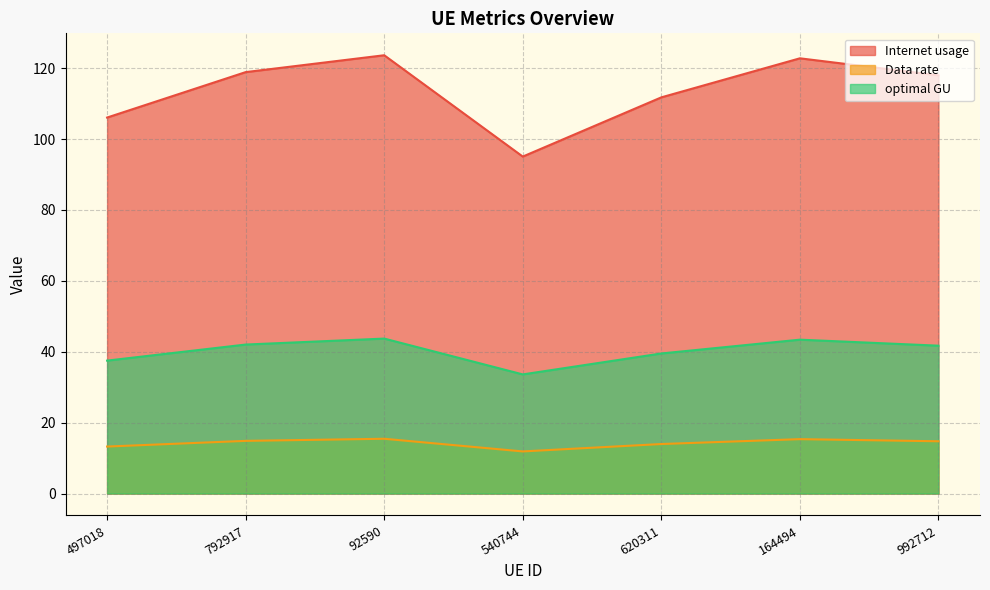

True or false: optimal GU and Data rate cross at least once.

False